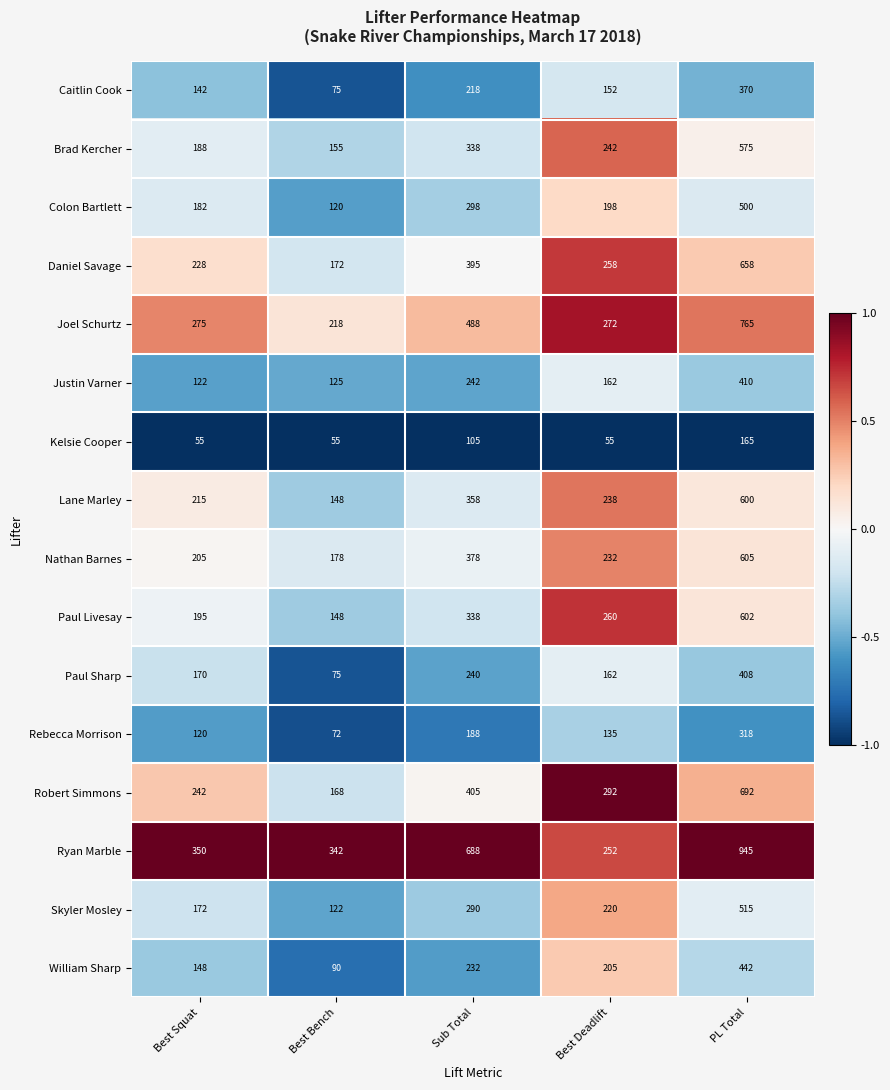

How many data points does each series have?

5